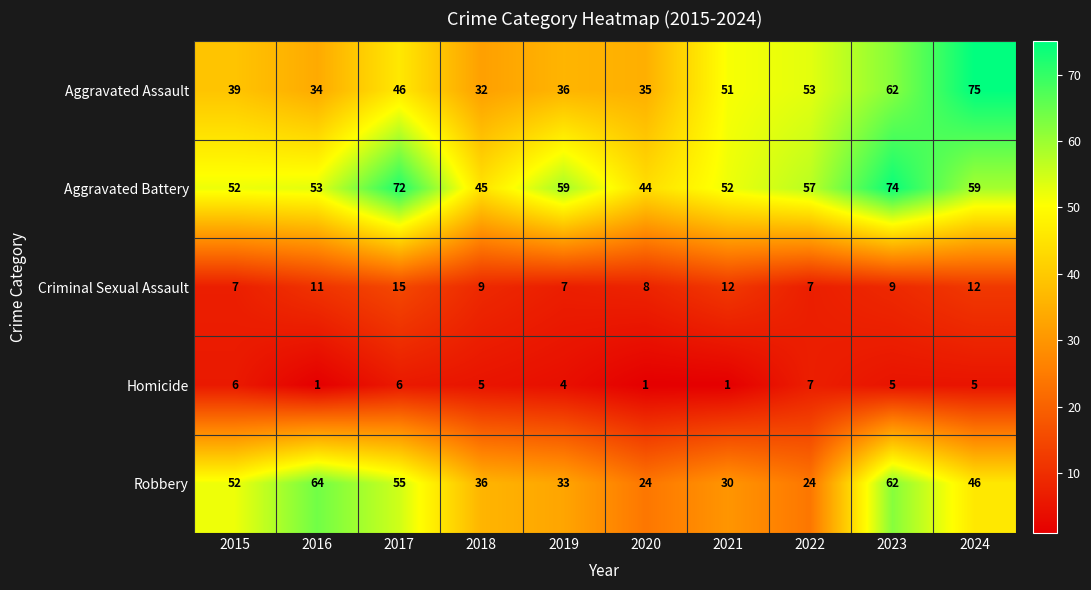

Which category has the highest value across all series?

2024